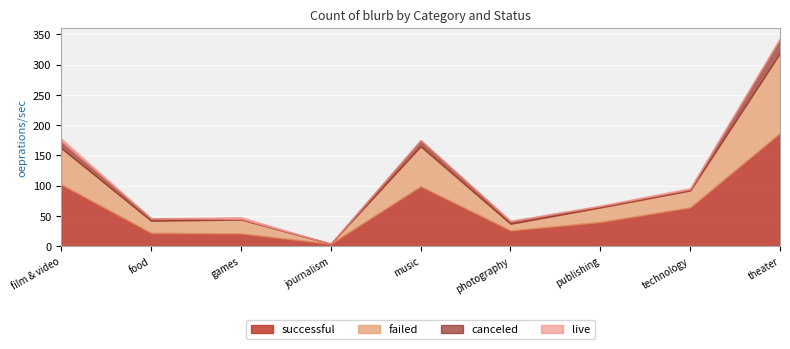

At which category does the chart reach its peak across all series?

theater